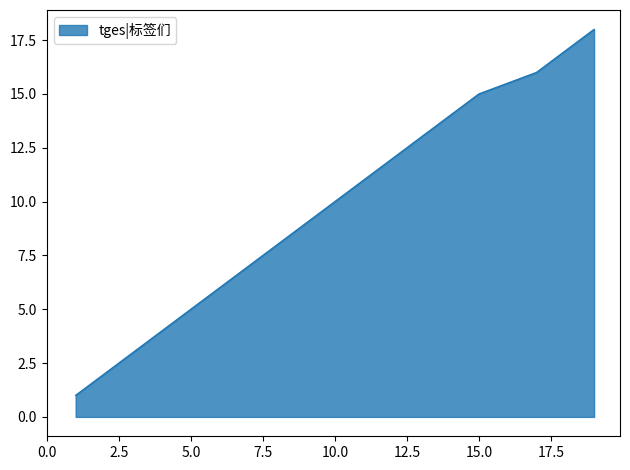

What is the difference between the maximum and minimum values?

17